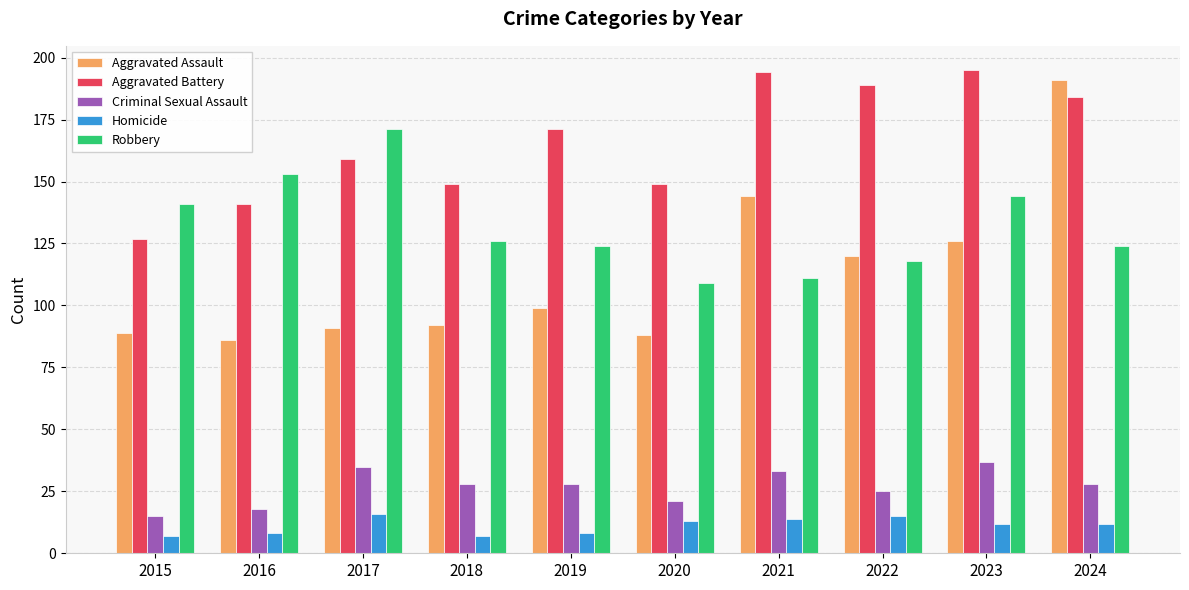

At which label is Aggravated Assault closest to 138?

2021